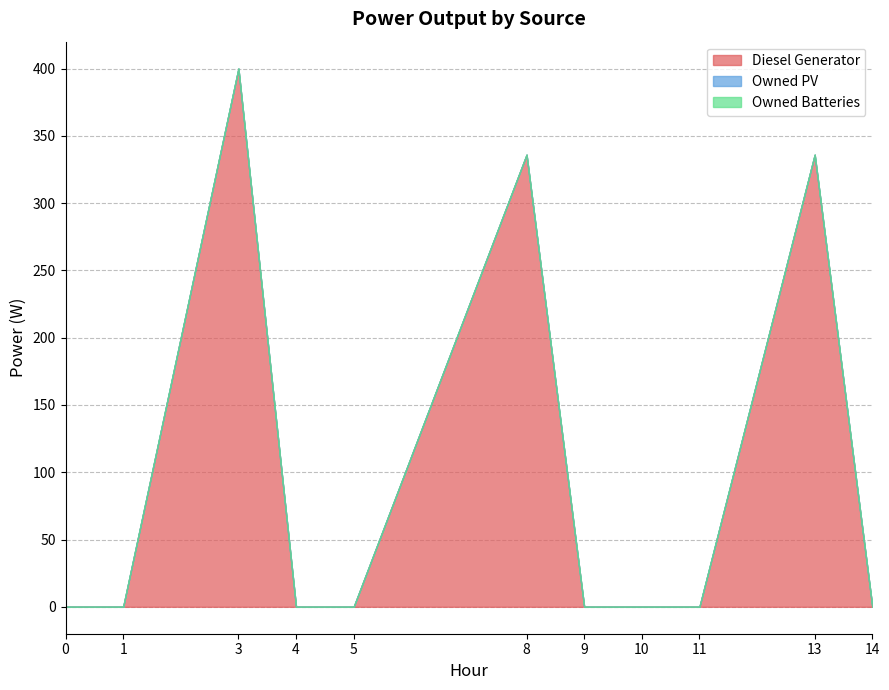

What is the greatest value displayed?

400